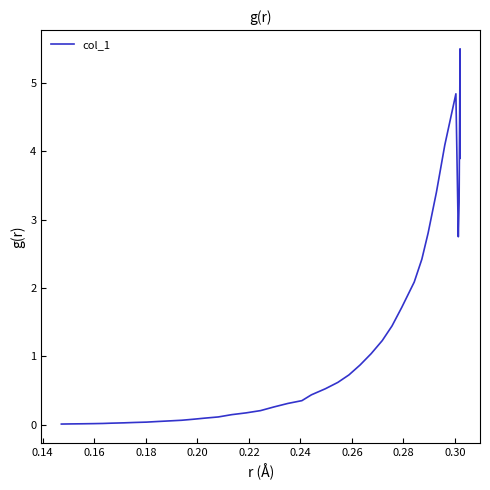

Reading left to right, list all the values displayed in this chart.

0.0	0.0	0.0	0.0	0.0	0.0	0.0	0.0	0.0	0.0	0.1	0.1	0.1	0.1	0.1	0.1	0.2	0.2	0.3	0.3	0.4	0.4	0.5	0.6	0.7	0.9	1.0	1.2	1.4	1.7	2.1	2.4	2.8	3.4	4.1	4.8	2.7	3.3	5.5	3.9